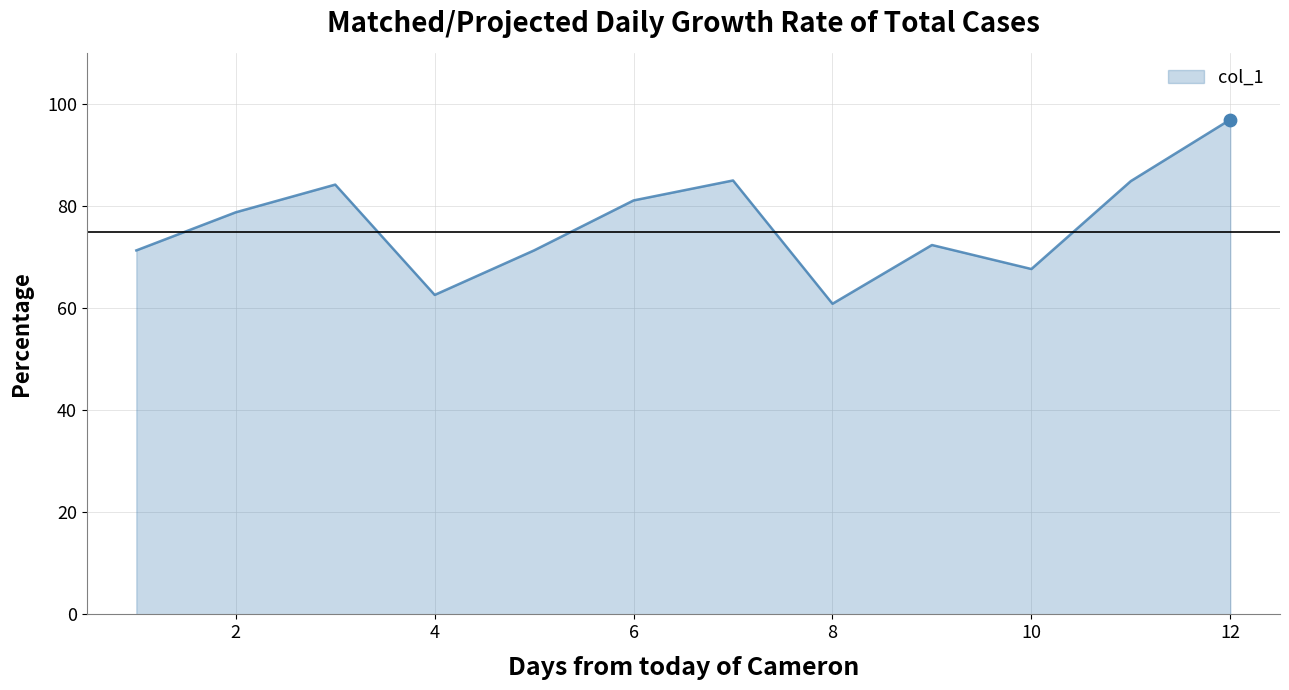

What is the minimum value shown in the chart?

60.8